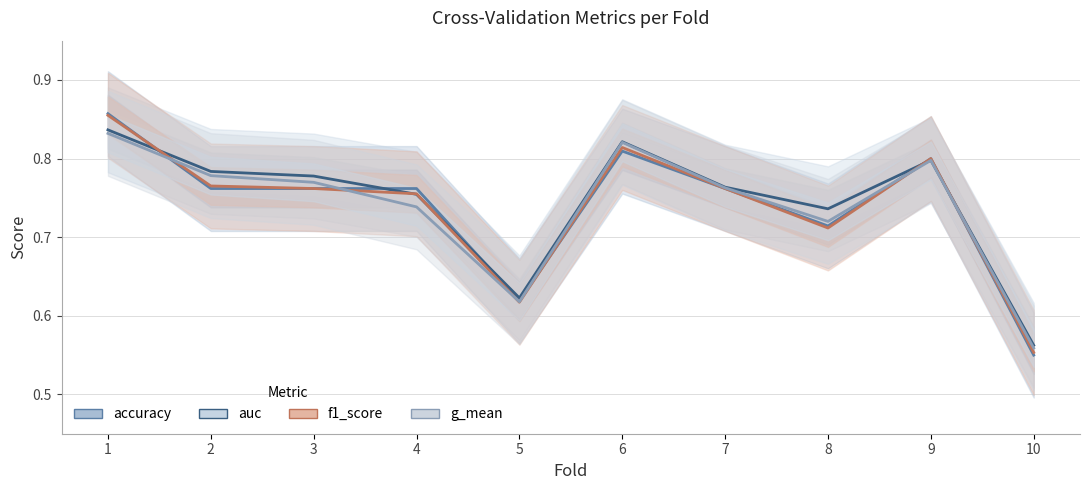

What is the difference between the g_mean values at 8 and 2?

0.1